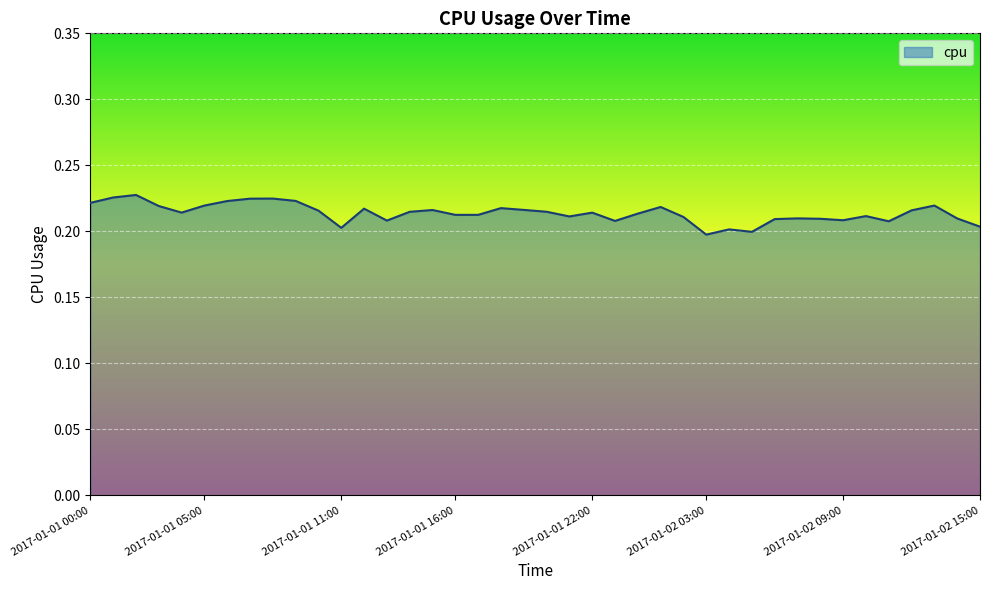

Reading left to right, extract all data points from this chart.

0.2	0.2	0.2	0.2	0.2	0.2	0.2	0.2	0.2	0.2	0.2	0.2	0.2	0.2	0.2	0.2	0.2	0.2	0.2	0.2	0.2	0.2	0.2	0.2	0.2	0.2	0.2	0.2	0.2	0.2	0.2	0.2	0.2	0.2	0.2	0.2	0.2	0.2	0.2	0.2